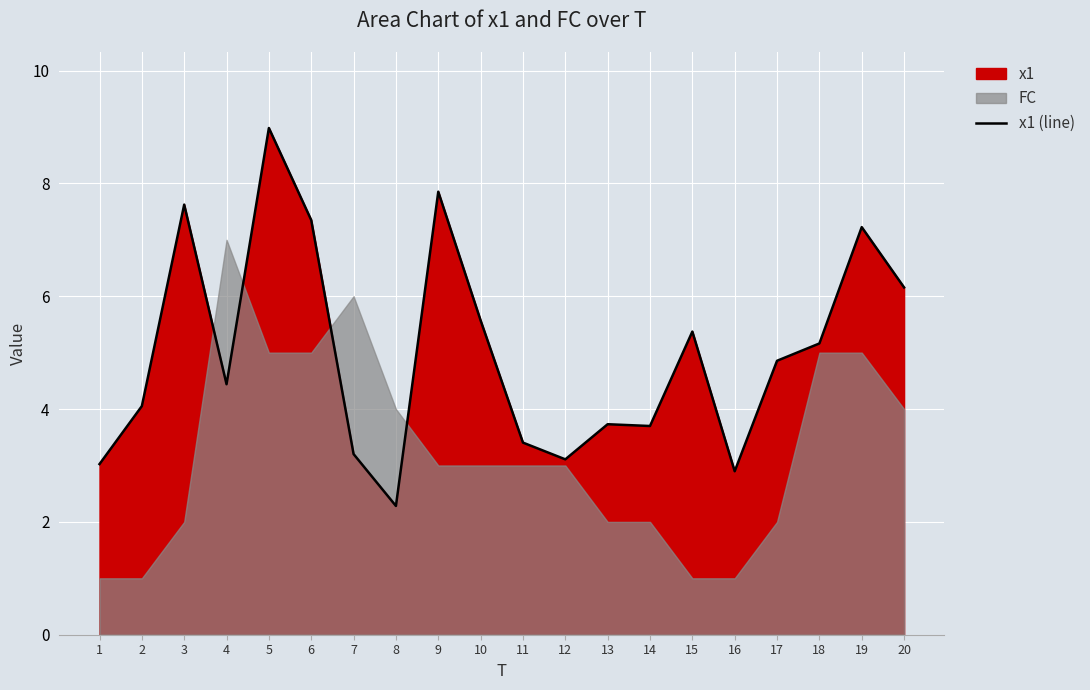

At which category does the data reach its first local peak?

3